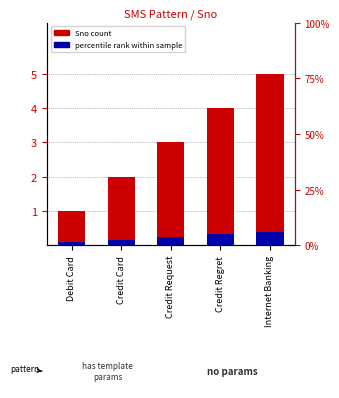

What is the average value of the Sno (count) series?

3.0